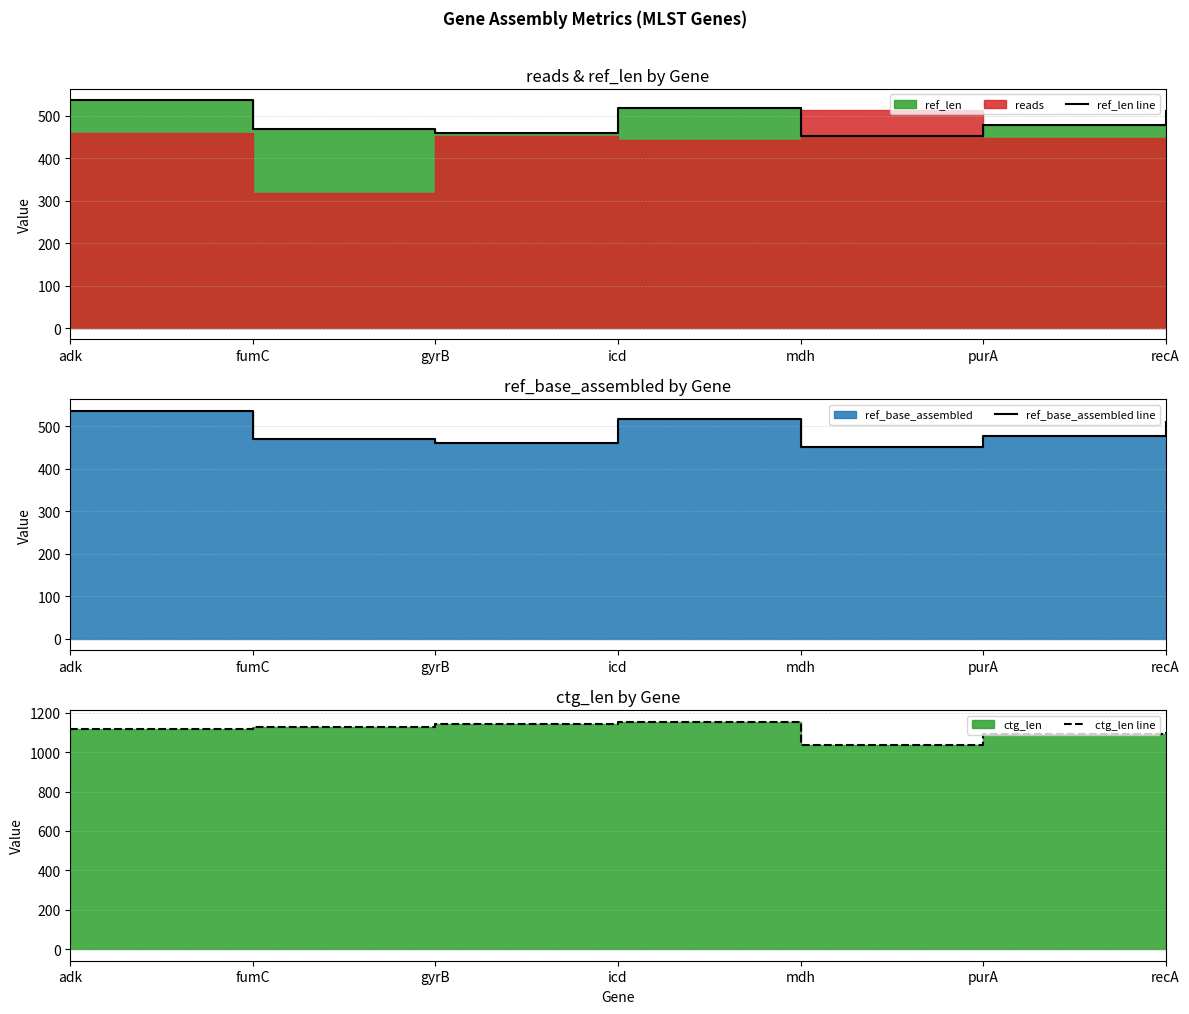

What is the value of the ref_len line point at the 7th from the left?

510